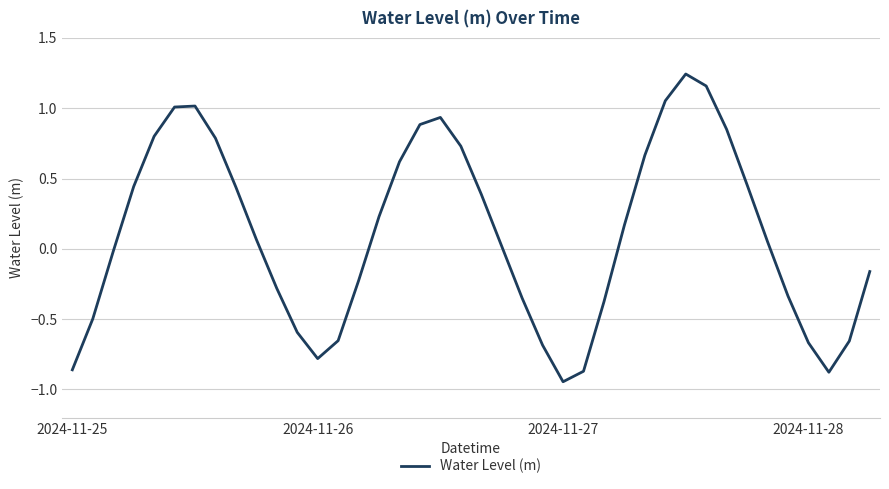

How many values are below zero?

18